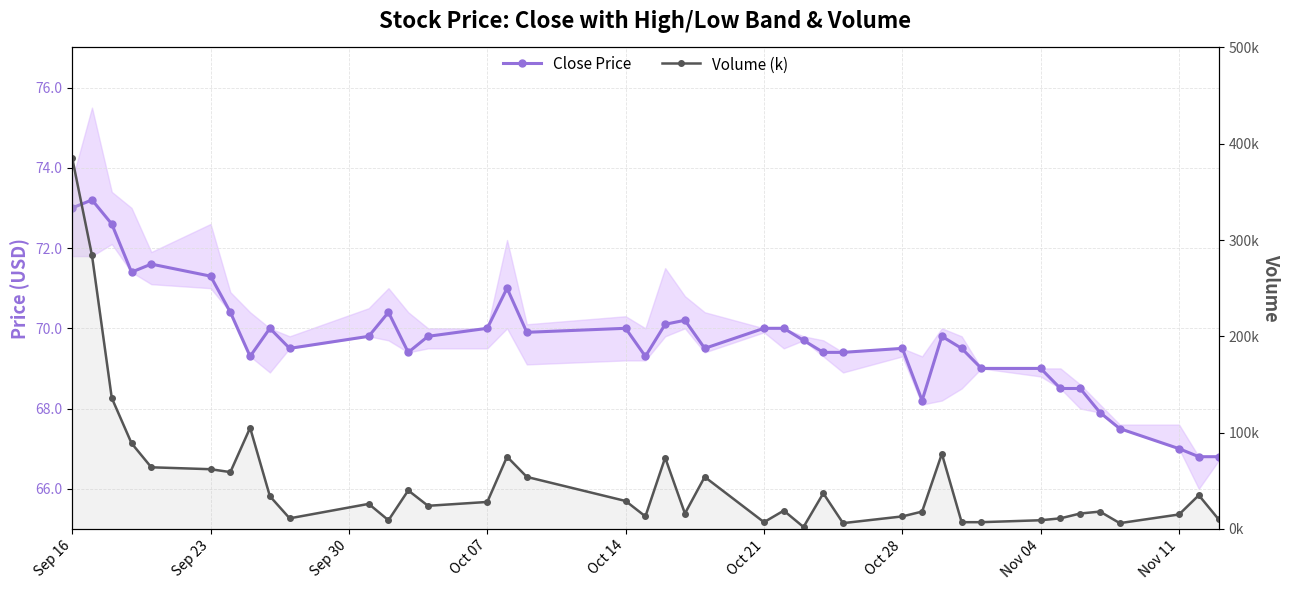

Is the value of Close Price at 35 greater than the value of Volume (k) at 29?

No